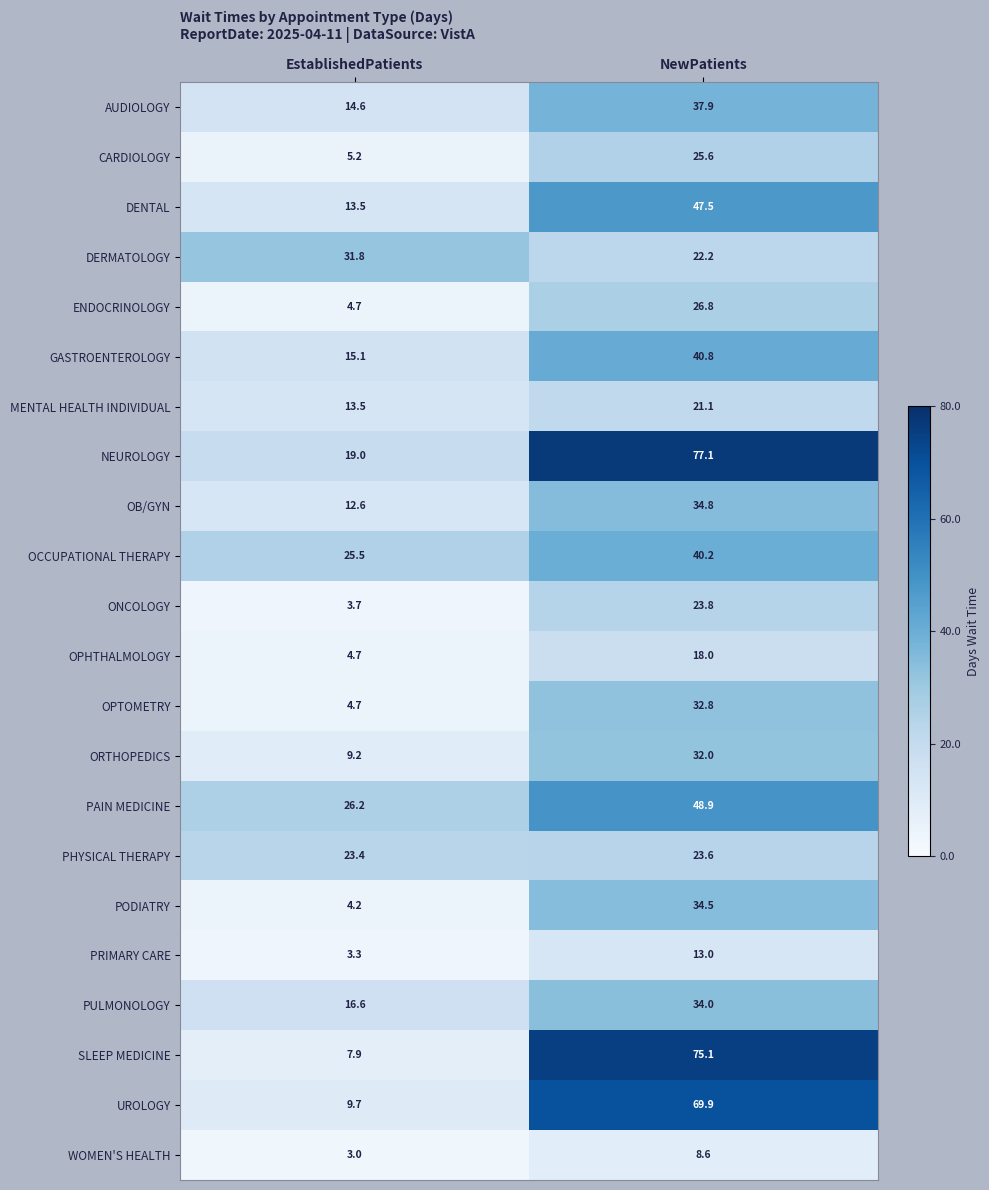

True or false: PAIN MEDICINE has a value of 48.9 at NewPatients.

True